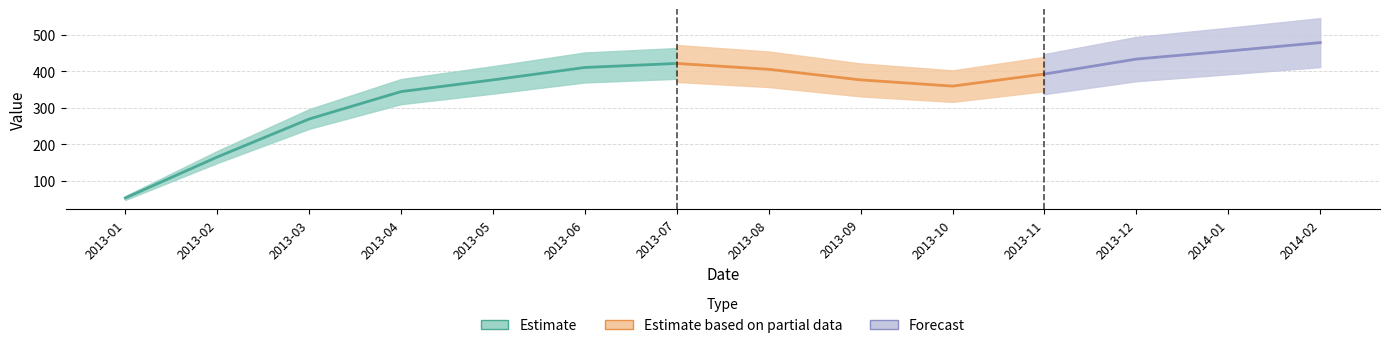

What is the minimum value shown in the chart?

53